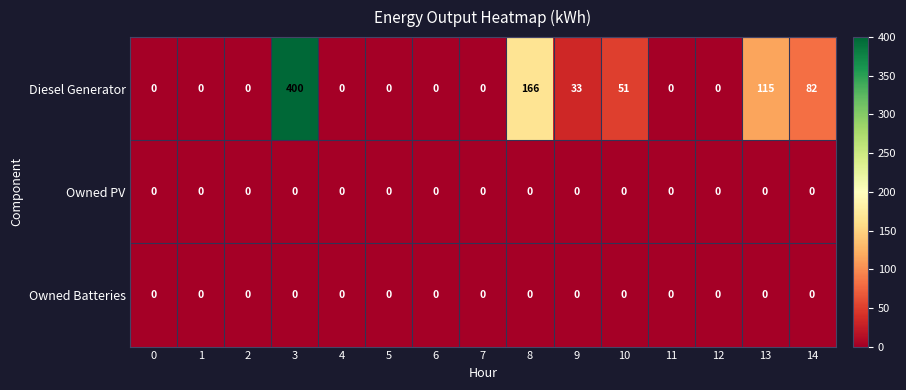

Which series has the largest total across all categories?

Diesel Generator